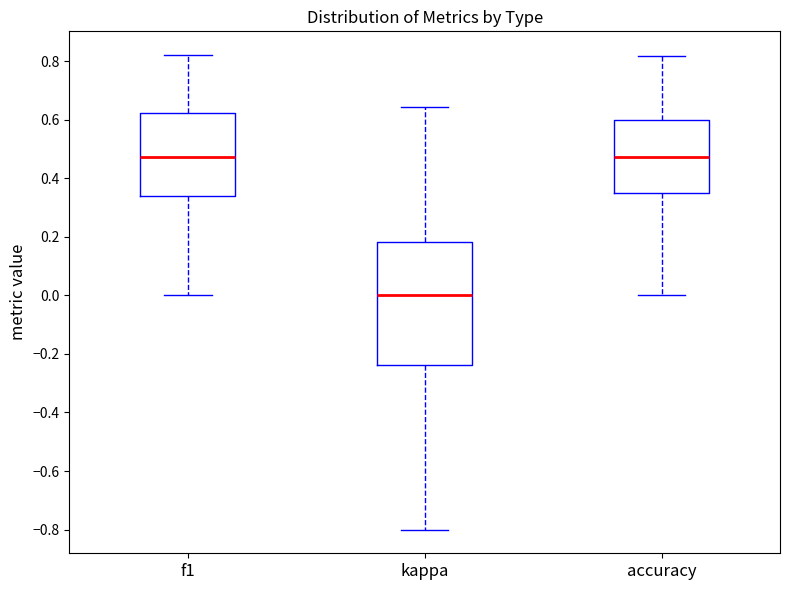

Which box's median line is the lowest?

kappa